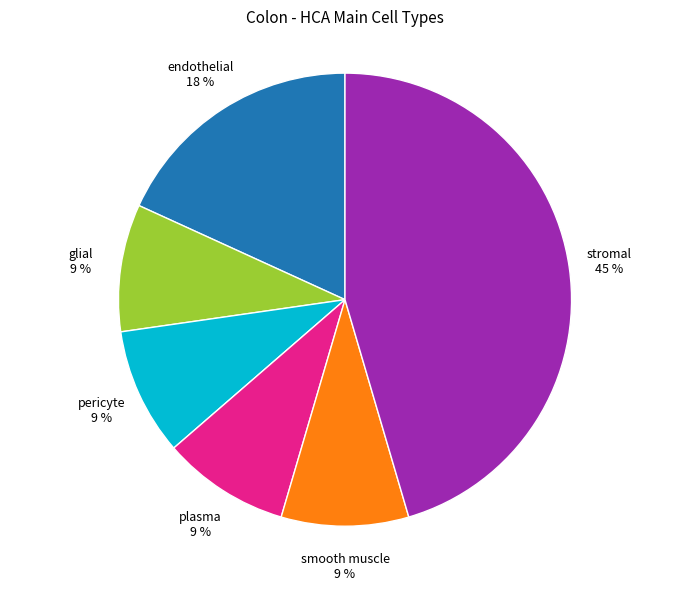

To the nearest percent, what is the difference between the largest and smallest slice percentages?

36%